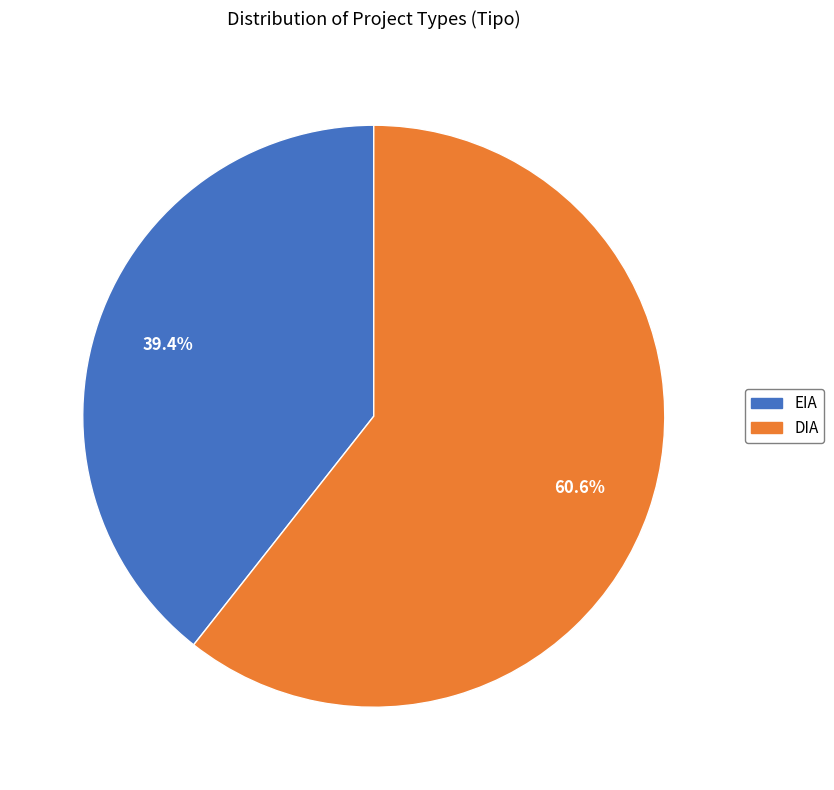

What percentage do EIA and DIA together represent?

100.0%